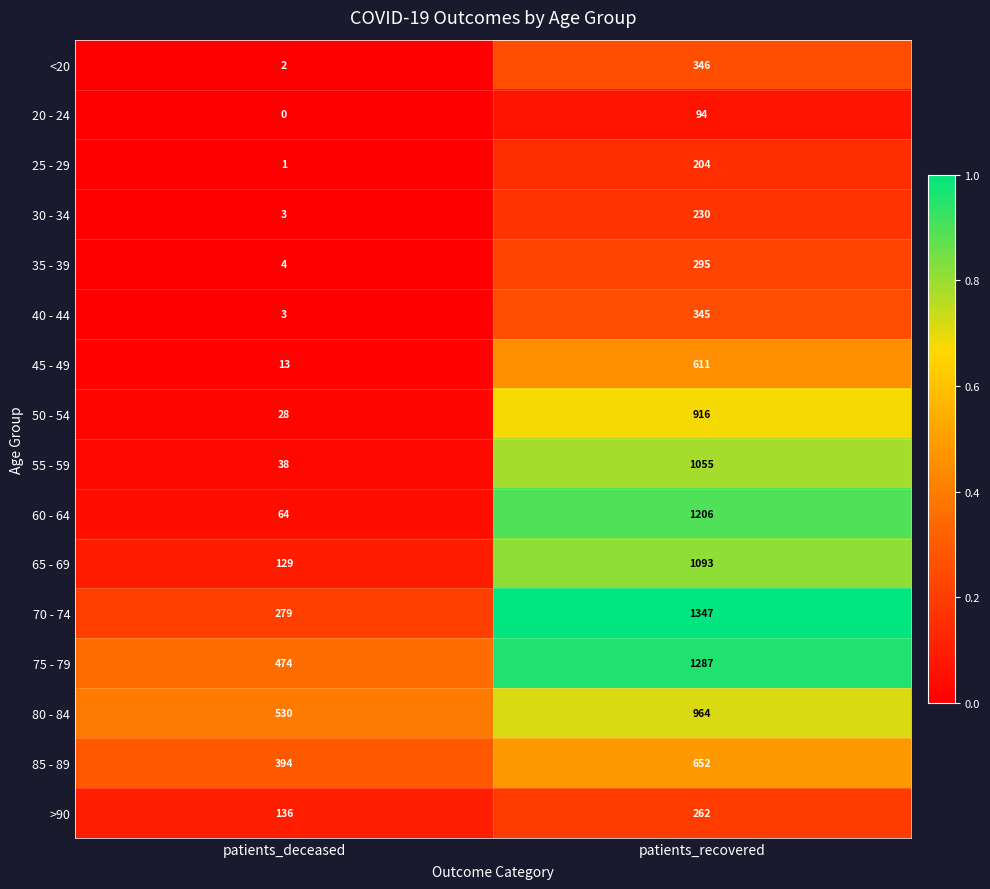

Which series has the largest total across all categories?

75 - 79